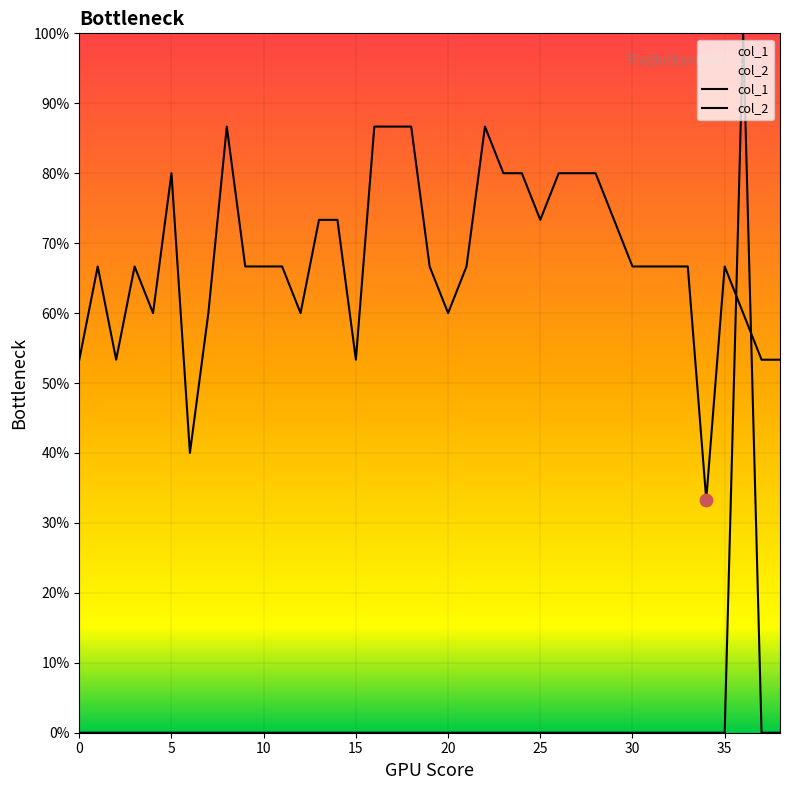

Which series contains the highest Y value?

col_2